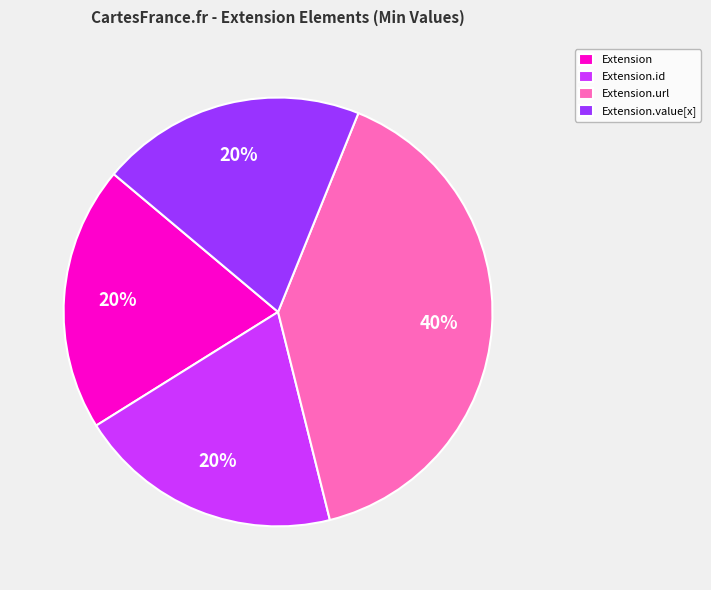

True or false: Extension.id accounts for 1% of the total.

False